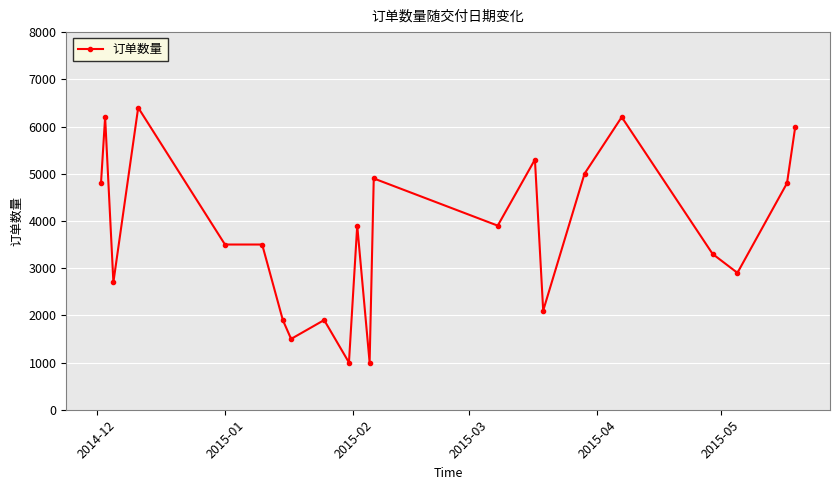

What is the average value?

3759